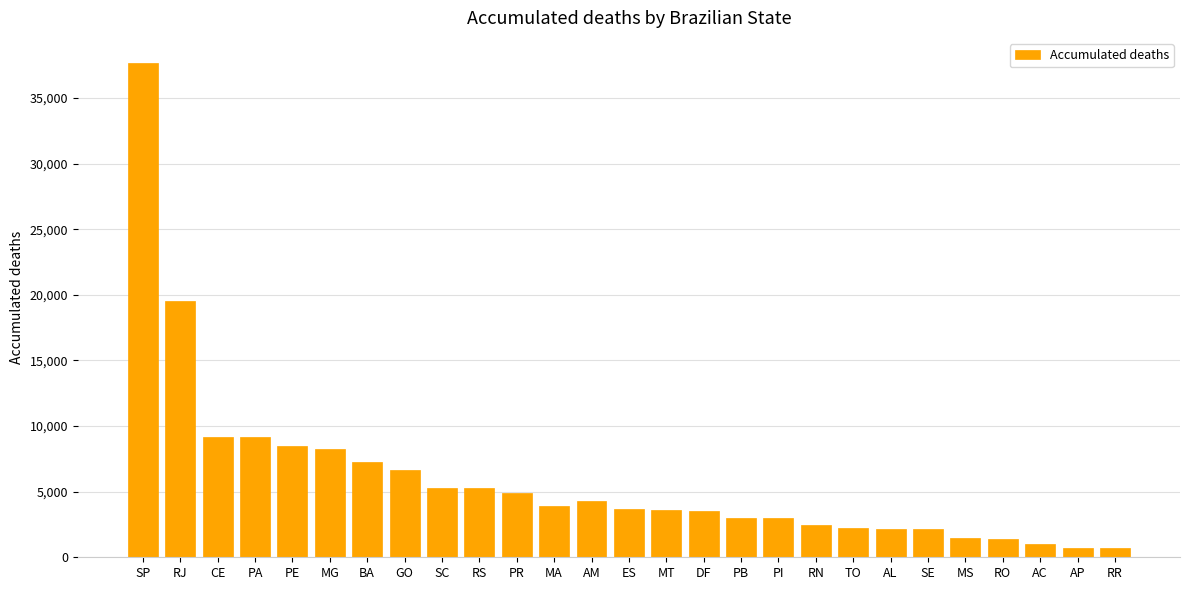

Are the bars horizontal?

No